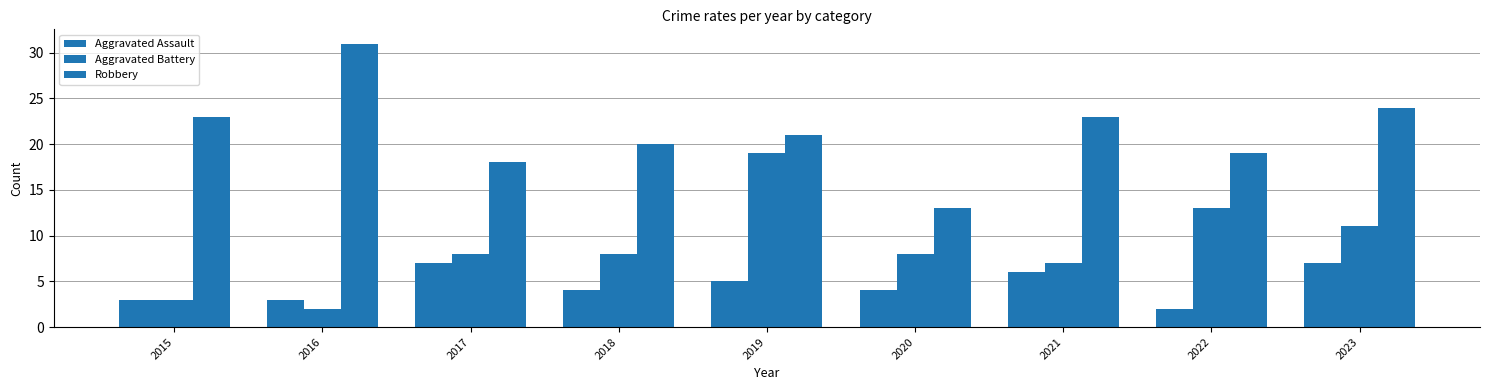

Which category has the highest value across all series?

2016